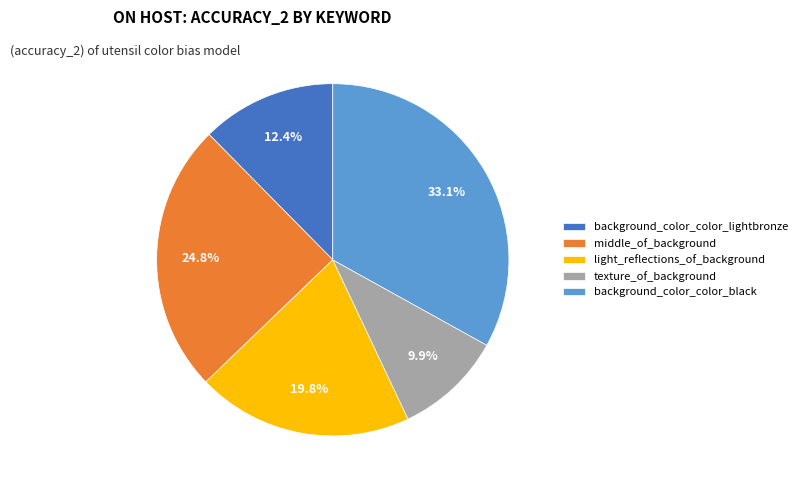

To the nearest percent, what is the difference between the largest and smallest slice percentages?

23%